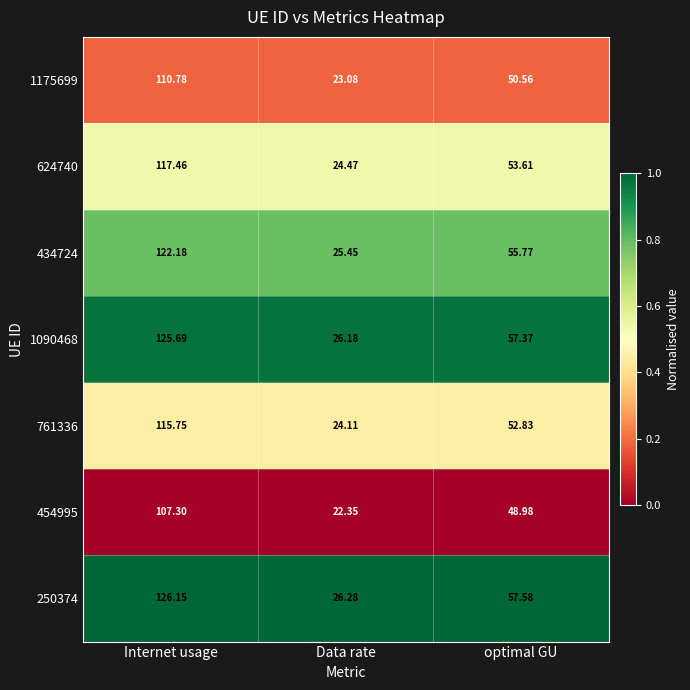

Rank the categories by 624740 value from lowest to highest.

Data rate, optimal GU, Internet usage